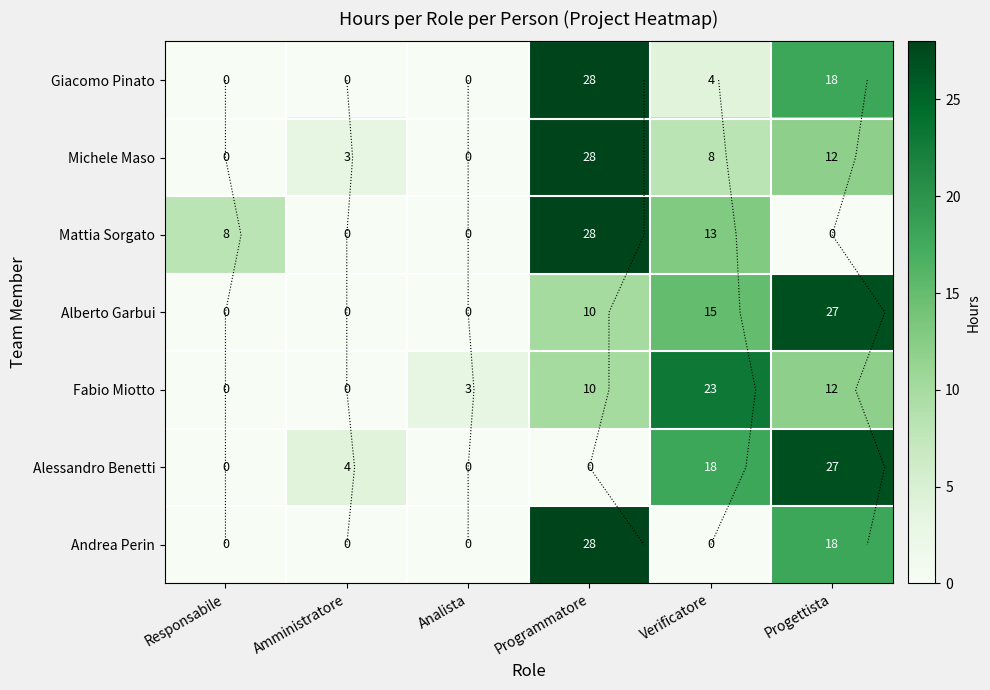

Which category has the lowest value in the Alberto Garbui series?

Responsabile